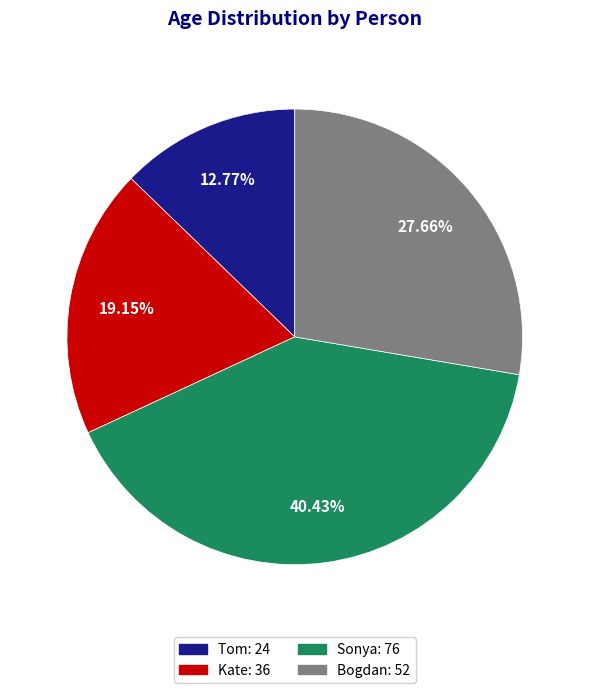

What percentage is NOT represented by Kate?

80.9%